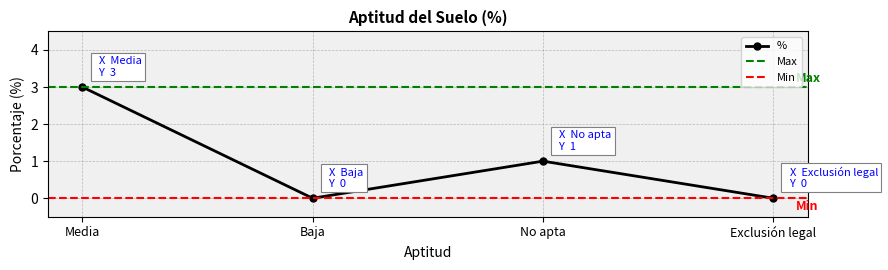

Reading left to right, what are all the values shown in this chart?

3	0	1	0